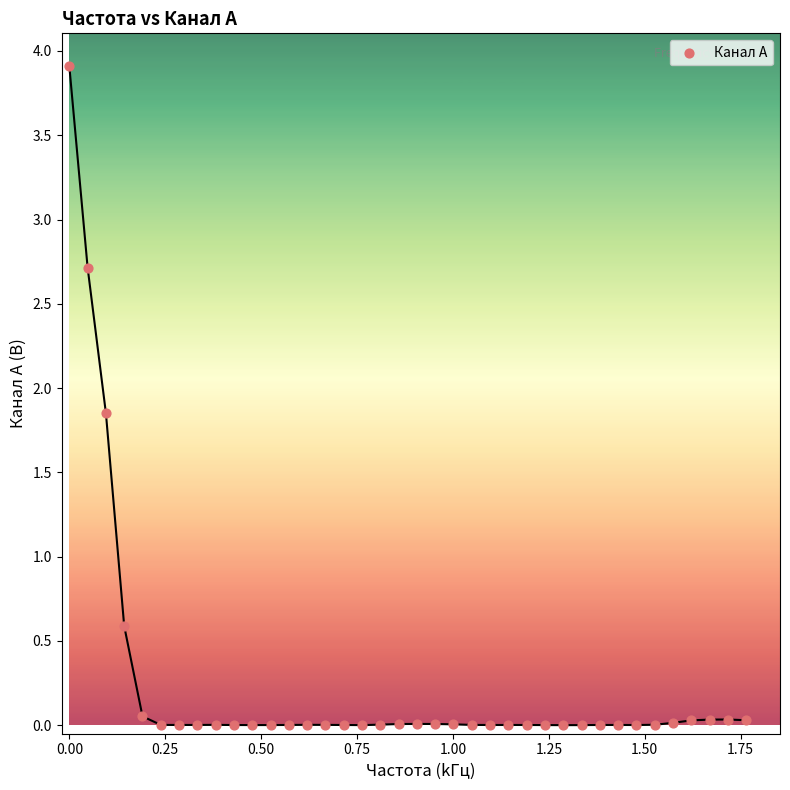

What is the range of Y values (max minus min)?

3.9